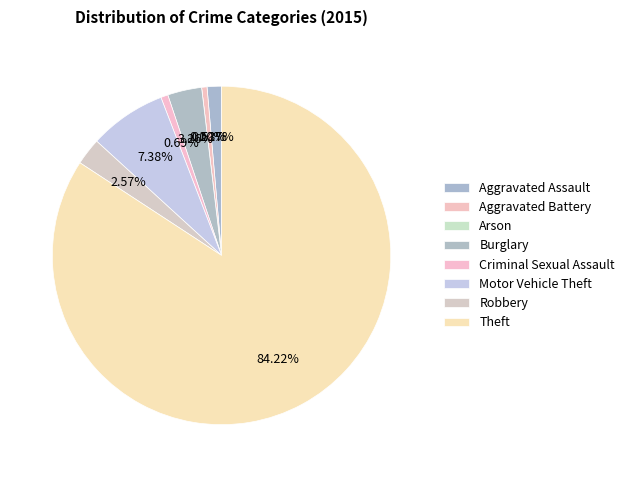

How many segments does this pie chart have?

8